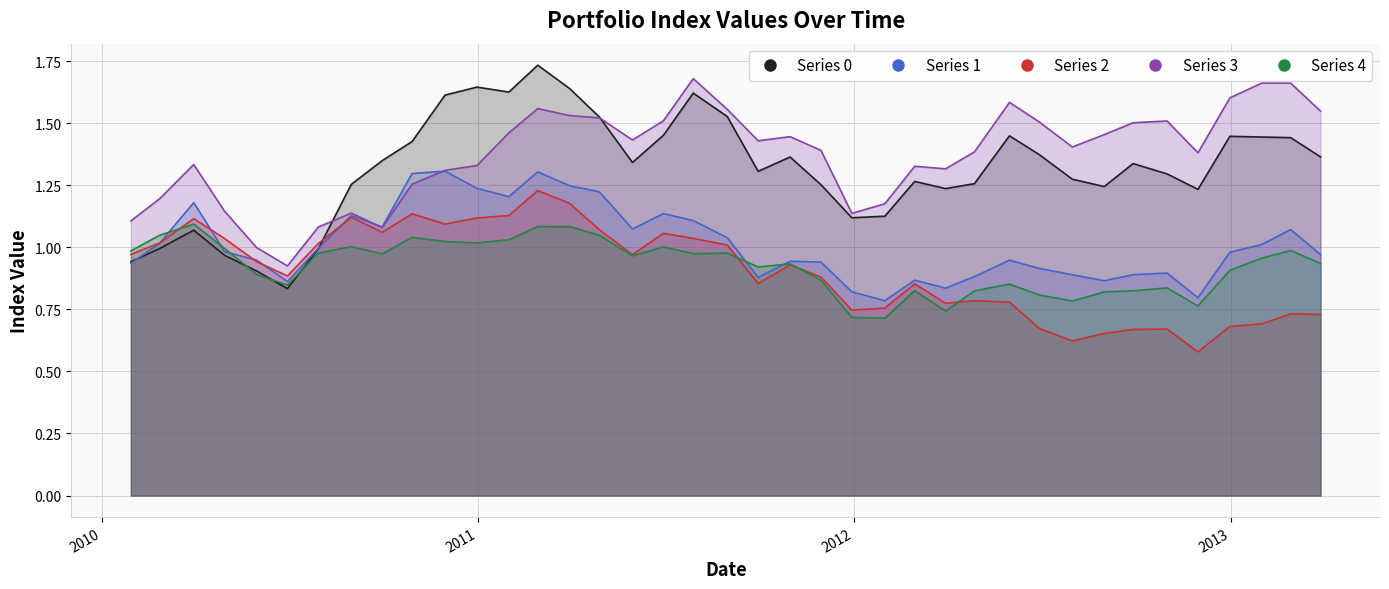

Which series has the largest total across all categories?

3